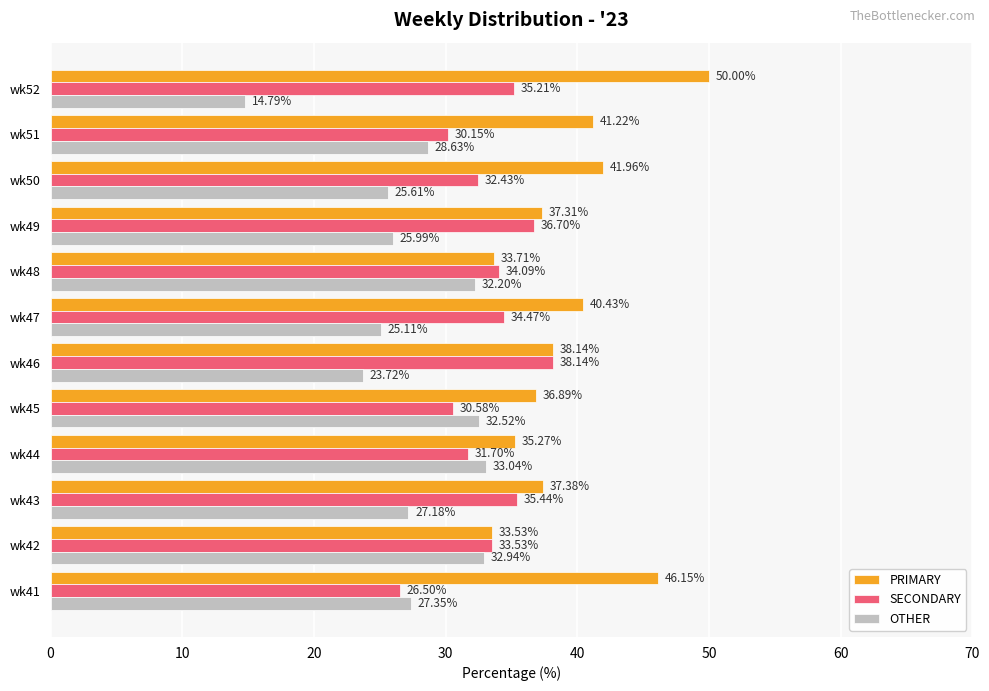

Which series has the largest total across all categories?

PRIMARY